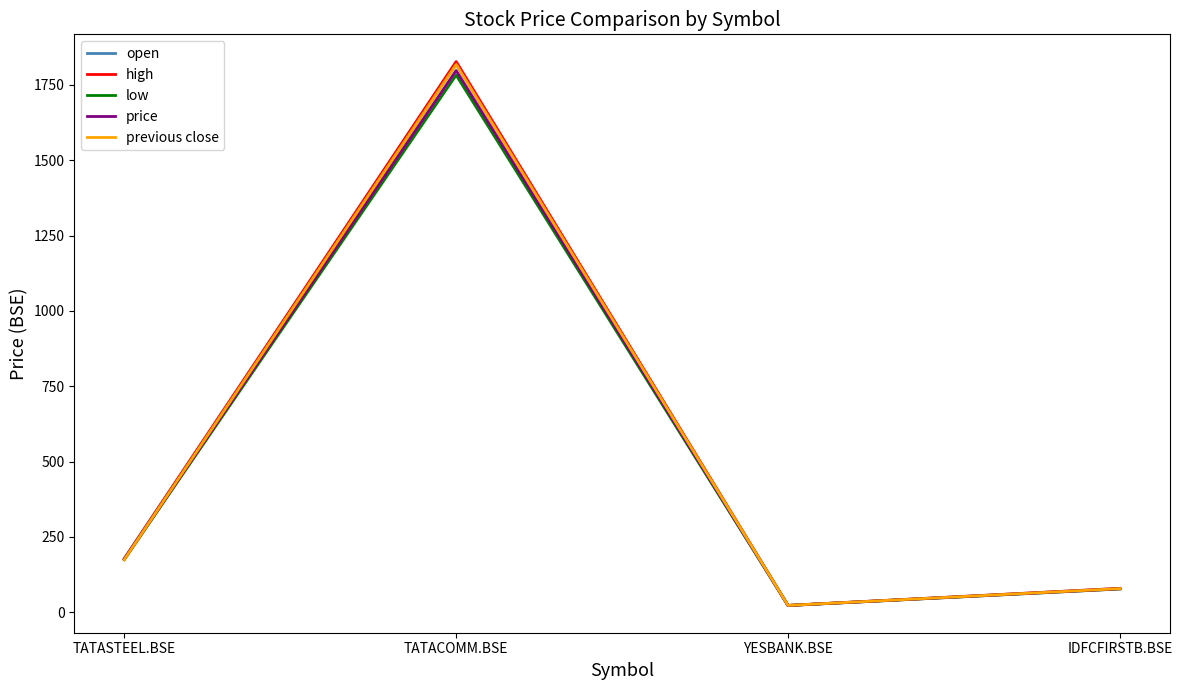

Between TATASTEEL.BSE and IDFCFIRSTB.BSE, which series saw the biggest shift?

open